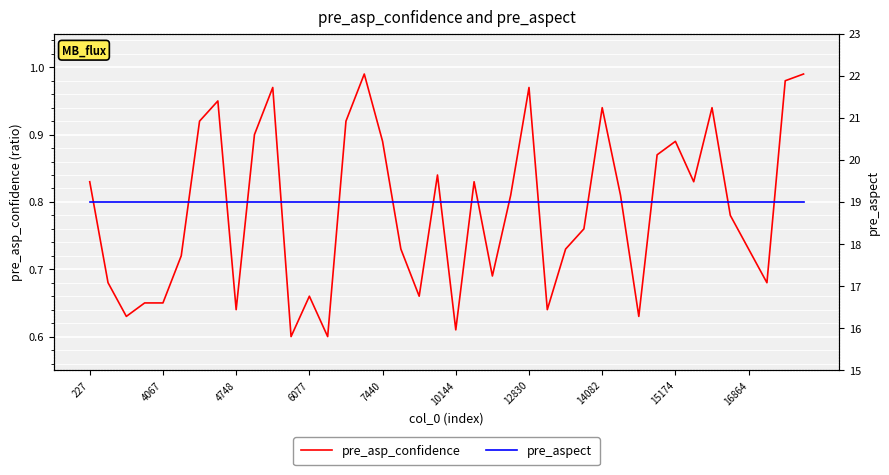

What are all the series names shown in the legend?

pre_asp_confidence, pre_aspect